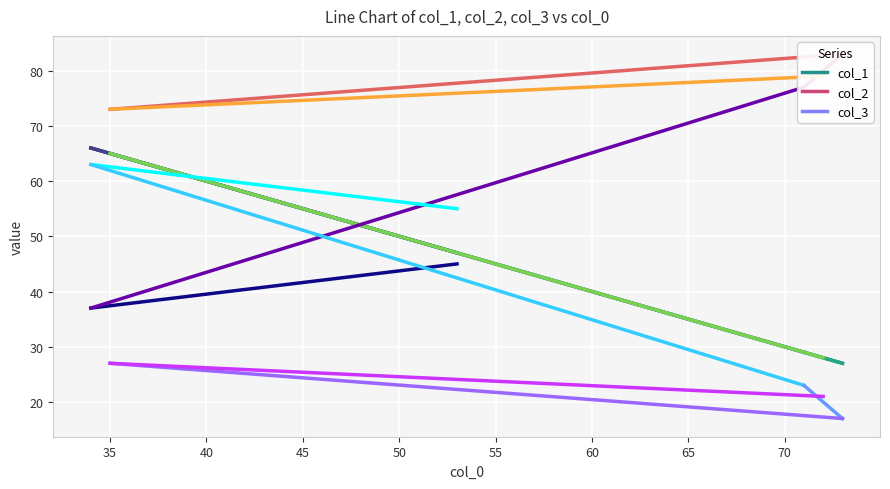

What is the difference between the highest and lowest values at 53?

10